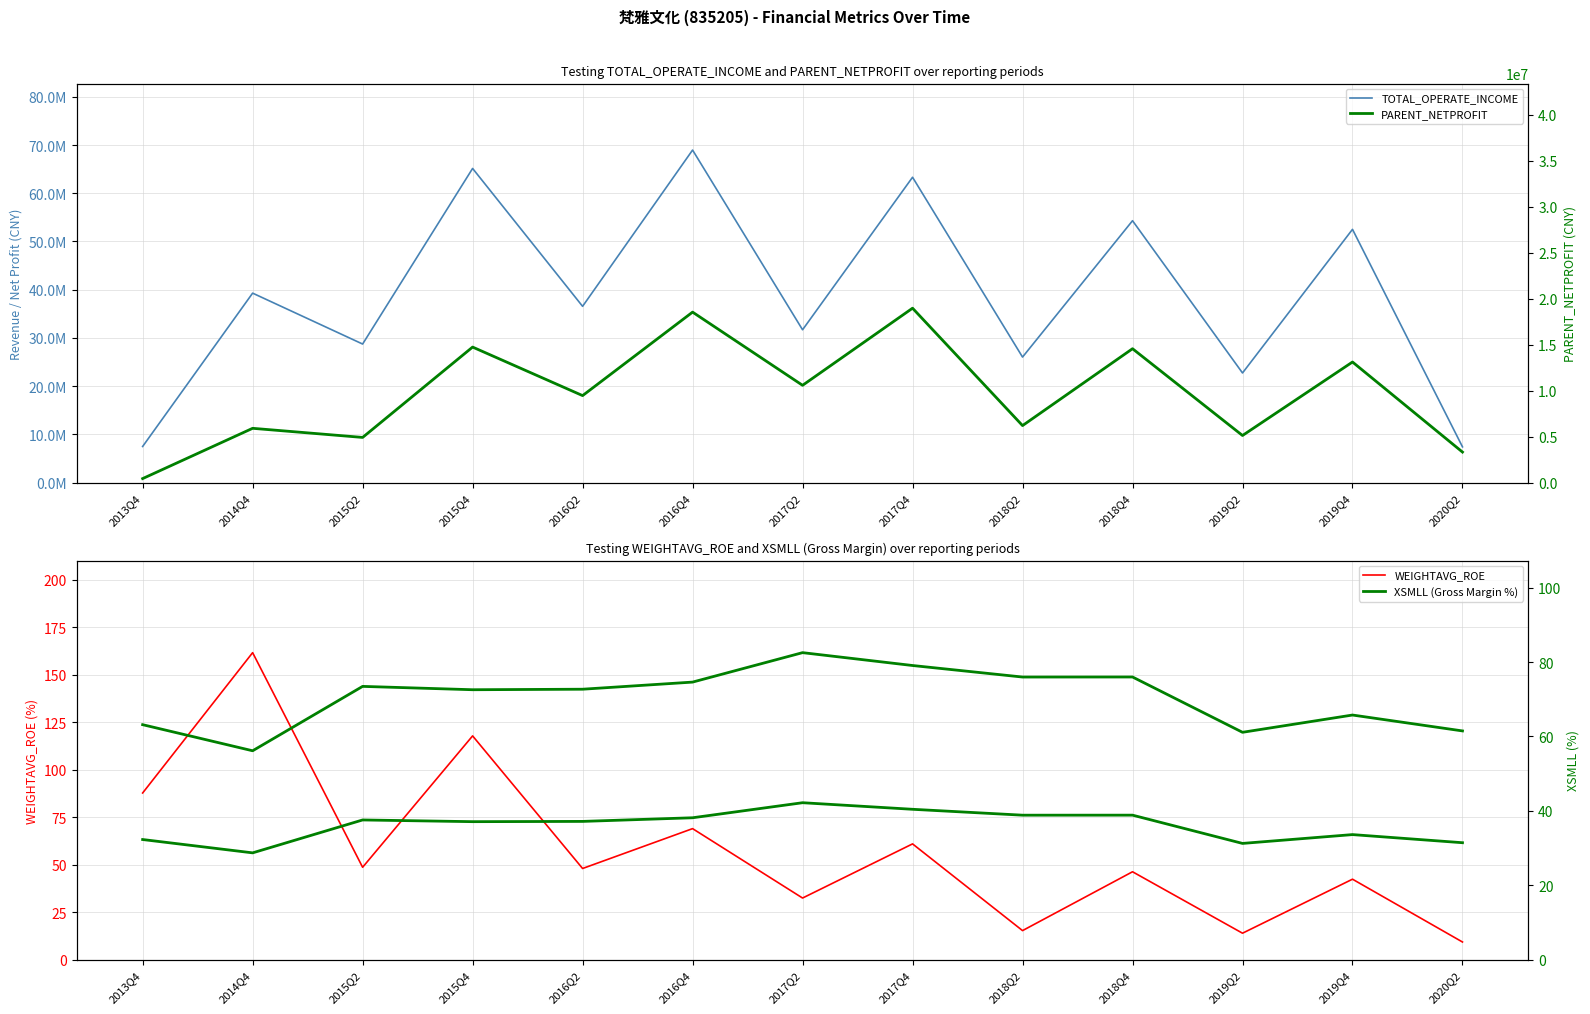

Count the number of categories in the chart.

13